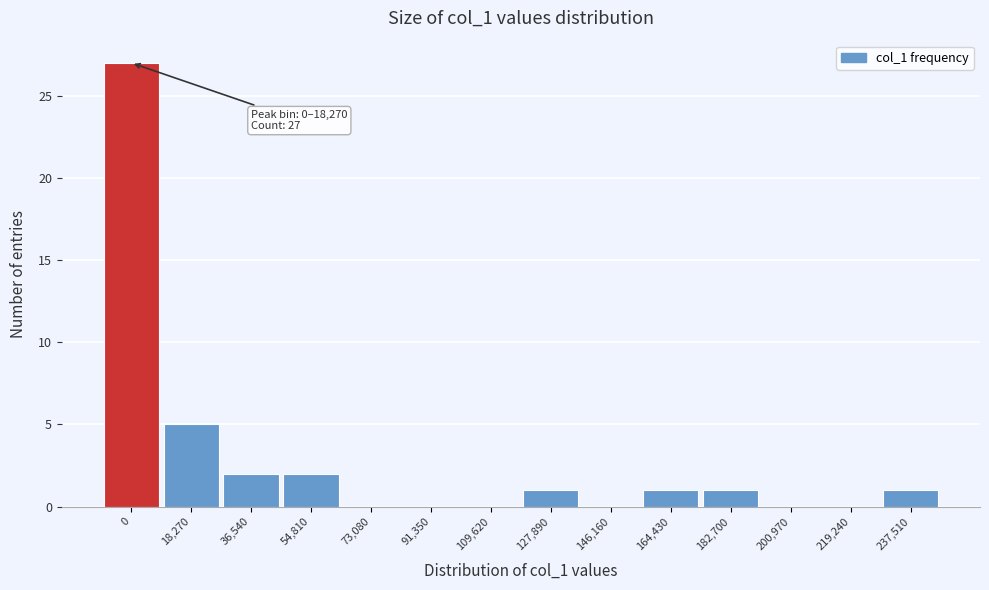

Reading left to right, extract all data points from this chart.

0=27	18,270=5	36,540=2	54,810=2	73,080=0	91,350=0	109,620=0	127,890=1	146,160=0	164,430=1	182,700=1	200,970=0	219,240=0	237,510=1